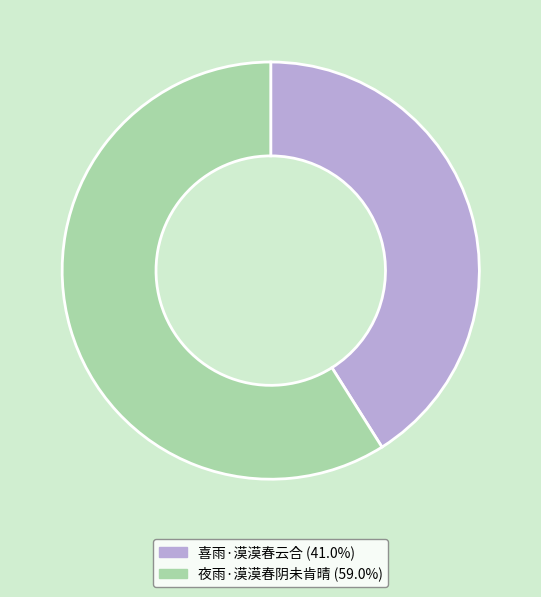

Which category has the smallest portion of the pie?

喜雨·漠漠春云合